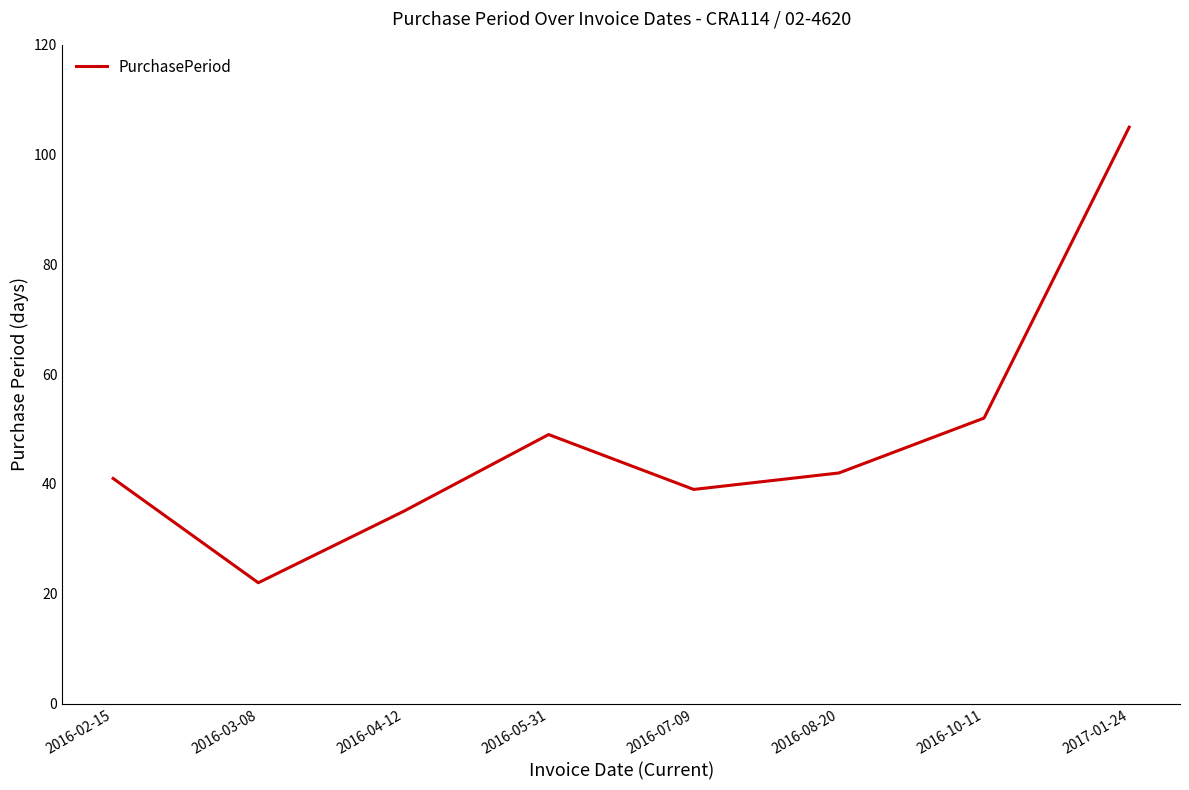

True or false: the data shows 27 at 2016-08-20.

False